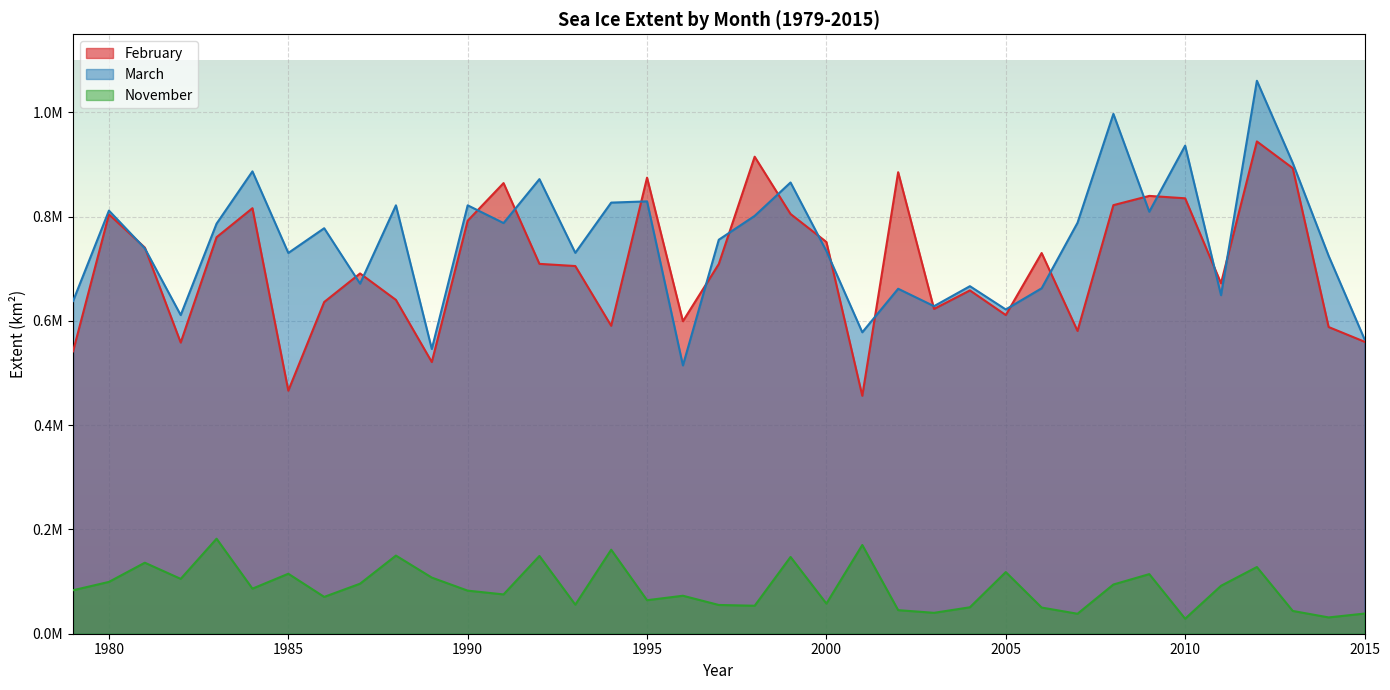

Which series changed the most between 1998 and 2009?

February